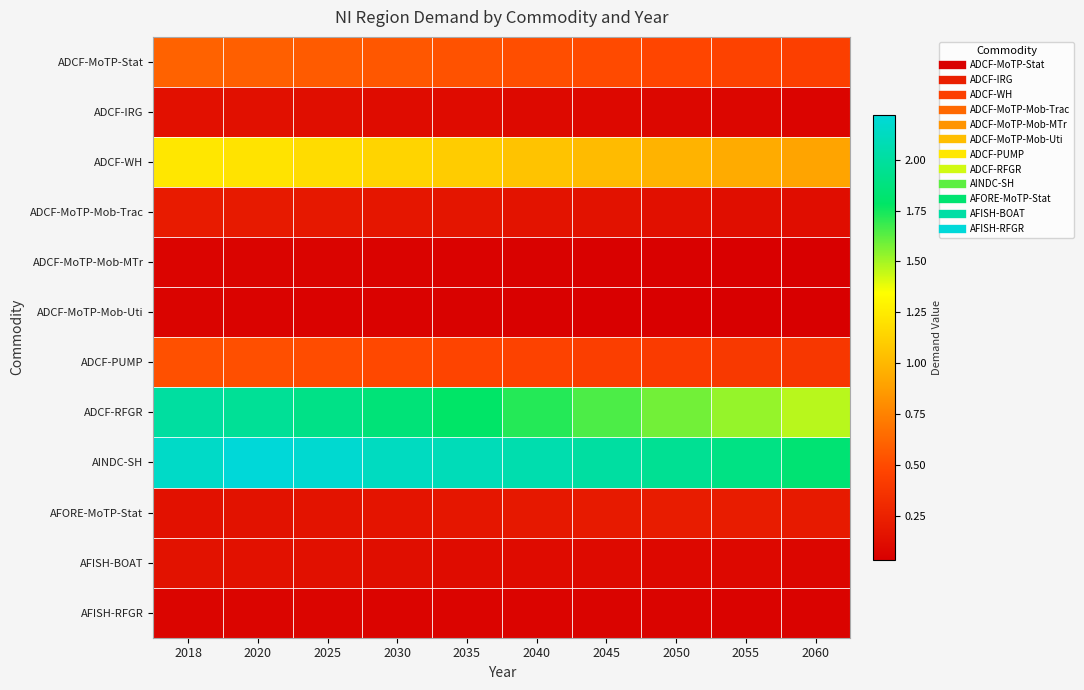

Reading left to right, transcribe all the data shown in this chart.

ADCF-MoTP-Stat: 2018=0.6	2020=0.6	2025=0.6	2030=0.6	2035=0.5	2040=0.5	2045=0.5	2050=0.5	2055=0.5	2060=0.4
ADCF-IRG: 2018=0.1	2020=0.1	2025=0.1	2030=0.1	2035=0.1	2040=0.1	2045=0.1	2050=0.1	2055=0.1	2060=0.1
ADCF-WH: 2018=1.2	2020=1.2	2025=1.2	2030=1.1	2035=1.1	2040=1.1	2045=1.0	2050=1.0	2055=0.9	2060=0.9
ADCF-MoTP-Mob-Trac: 2018=0.2	2020=0.2	2025=0.2	2030=0.2	2035=0.2	2040=0.2	2045=0.2	2050=0.1	2055=0.1	2060=0.1
ADCF-MoTP-Mob-MTr: 2018=0.1	2020=0.1	2025=0.1	2030=0.1	2035=0.1	2040=0.1	2045=0.0	2050=0.0	2055=0.0	2060=0.0
ADCF-MoTP-Mob-Uti: 2018=0.1	2020=0.1	2025=0.1	2030=0.1	2035=0.1	2040=0.0	2045=0.0	2050=0.0	2055=0.0	2060=0.0
ADCF-PUMP: 2018=0.5	2020=0.5	2025=0.5	2030=0.5	2035=0.5	2040=0.5	2045=0.4	2050=0.4	2055=0.4	2060=0.4
ADCF-RFGR: 2018=2.0	2020=2.0	2025=1.9	2030=1.9	2035=1.8	2040=1.7	2045=1.7	2050=1.6	2055=1.5	2060=1.5
AINDC-SH: 2018=2.2	2020=2.2	2025=2.2	2030=2.1	2035=2.1	2040=2.1	2045=2.0	2050=2.0	2055=1.9	2060=1.8
AFORE-MoTP-Stat: 2018=0.2	2020=0.2	2025=0.2	2030=0.2	2035=0.2	2040=0.2	2045=0.2	2050=0.2	2055=0.2	2060=0.2
AFISH-BOAT: 2018=0.2	2020=0.1	2025=0.1	2030=0.1	2035=0.1	2040=0.1	2045=0.1	2050=0.1	2055=0.1	2060=0.1
AFISH-RFGR: 2018=0.1	2020=0.1	2025=0.1	2030=0.1	2035=0.1	2040=0.1	2045=0.1	2050=0.1	2055=0.1	2060=0.1